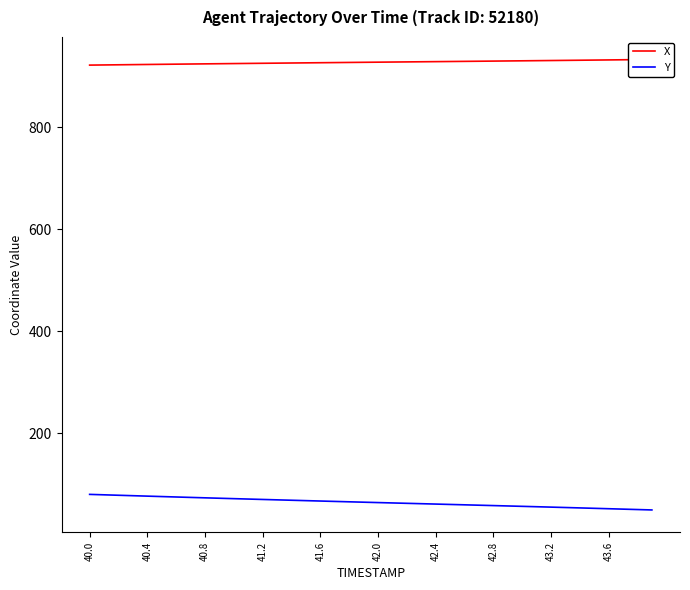

Is it true that Y equals 61.4 at 42.4?

True